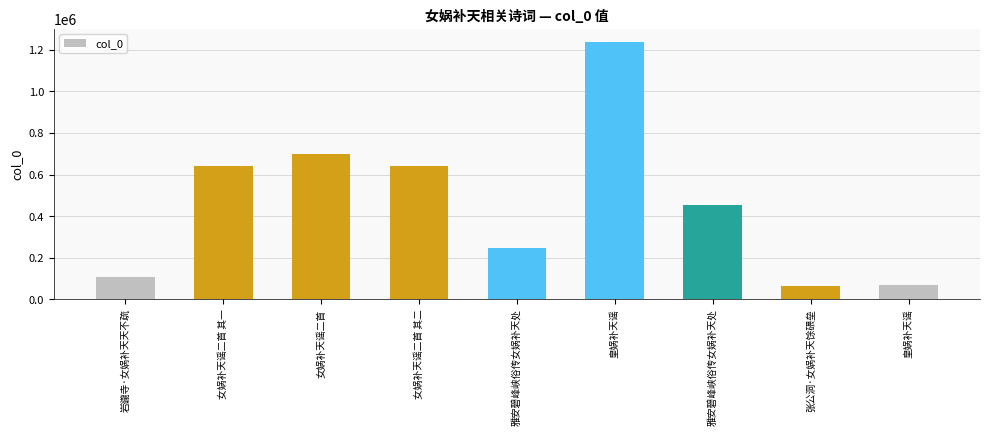

Which label corresponds to the largest value in the chart?

皇娲补天谣